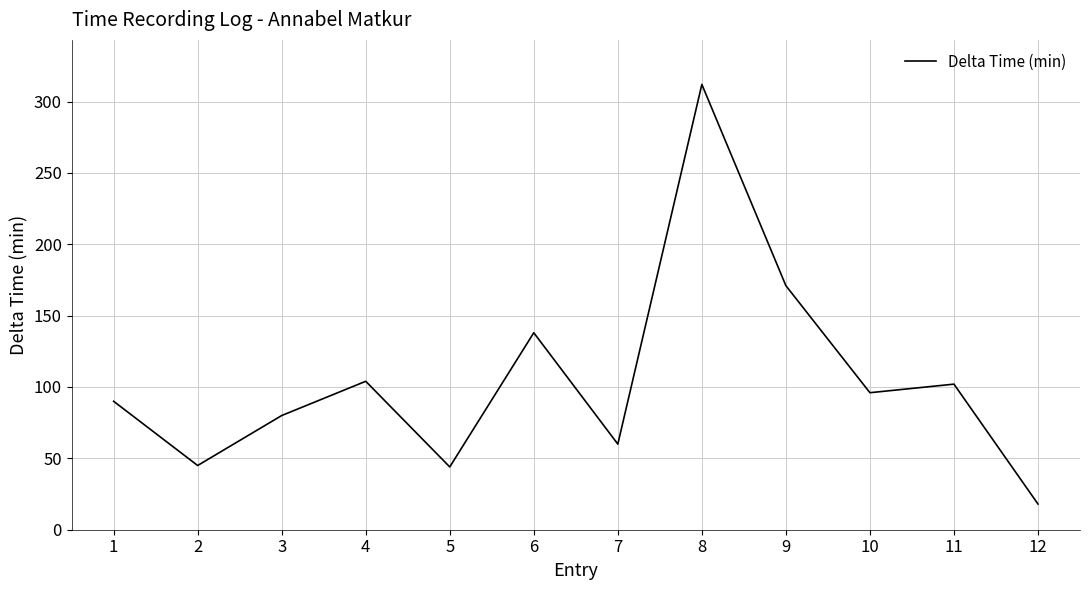

Which label corresponds to the smallest value in the chart?

12